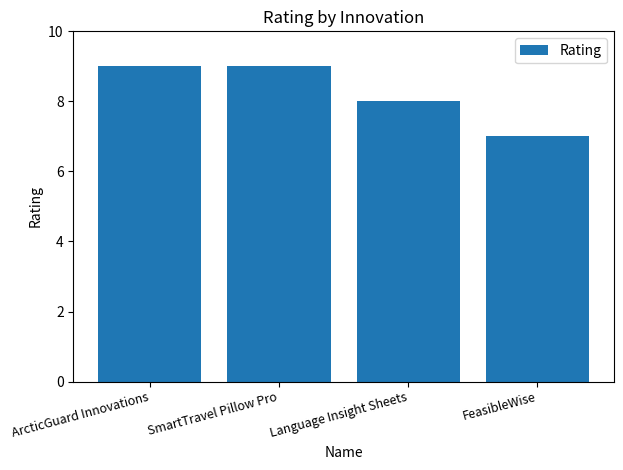

At which category does the chart reach its minimum across all series?

FeasibleWise